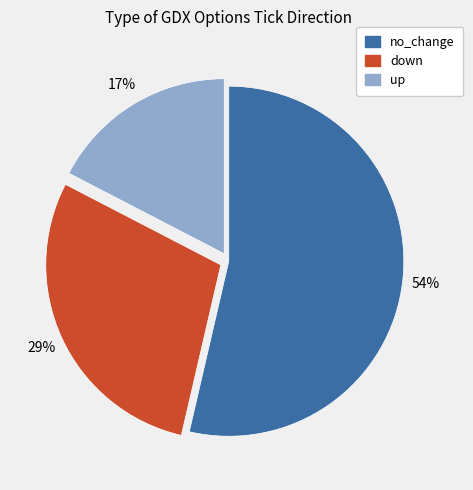

Do no_change and down together represent more than half of the pie?

Yes